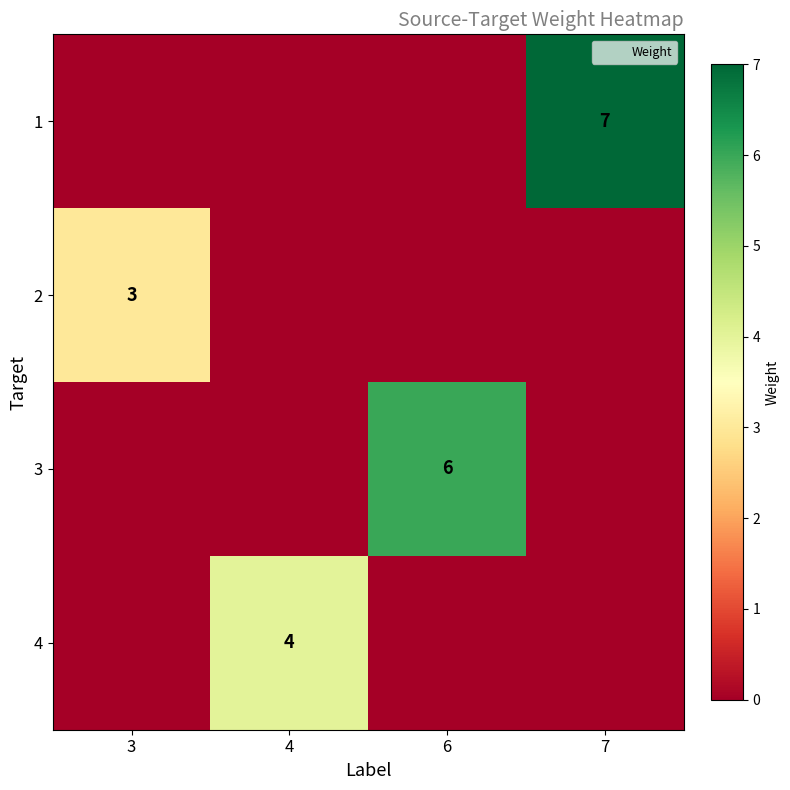

What is the total value across all series at 4?

4